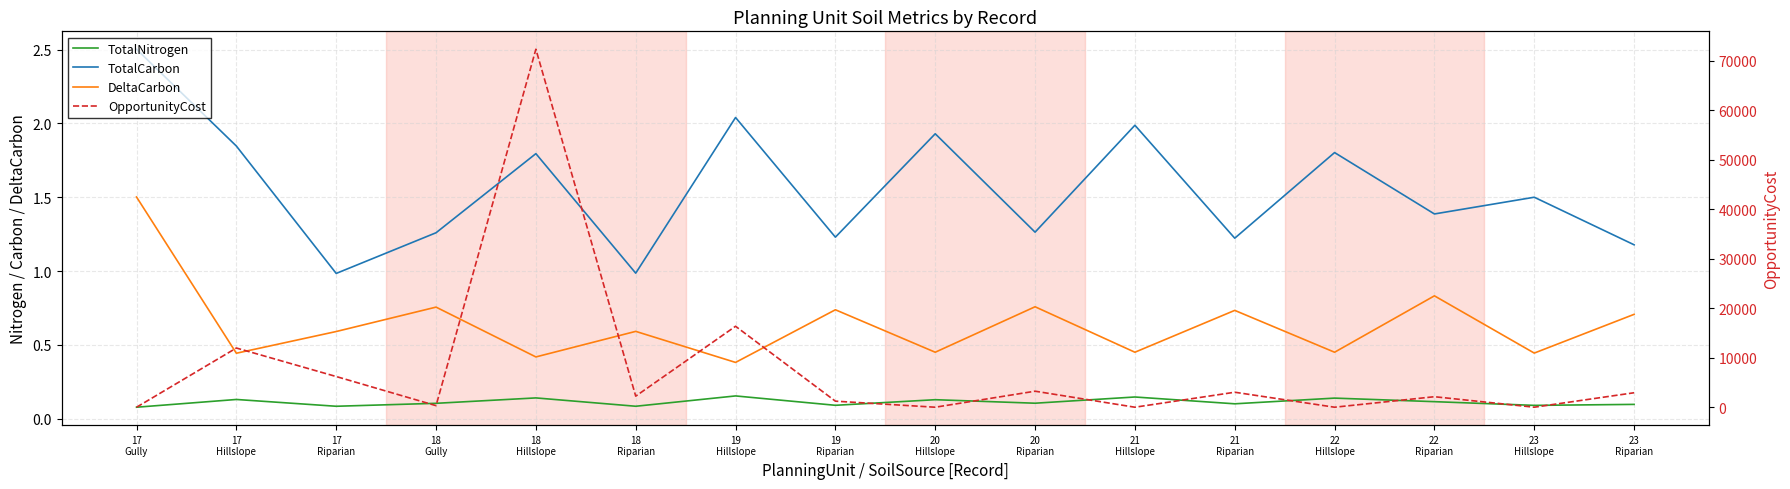

Is this an area chart (filled region under the line)?

No